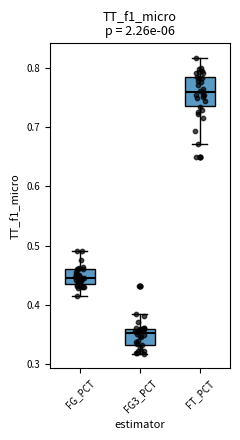

Reading left to right, transcribe this box plot: for each box, give where its median line is, the range the box spans, and where its two whiskers end, as read against the y-axis. The values are not printed on the chart, so give them approximately, as read against the axis.

FG_PCT: median 0.44, box 0.43 to 0.46, whiskers 0.41 to 0.49
FG3_PCT: median 0.35, box 0.33 to 0.36, whiskers 0.32 to 0.39
FT_PCT: median 0.76, box 0.74 to 0.78, whiskers 0.67 to 0.82